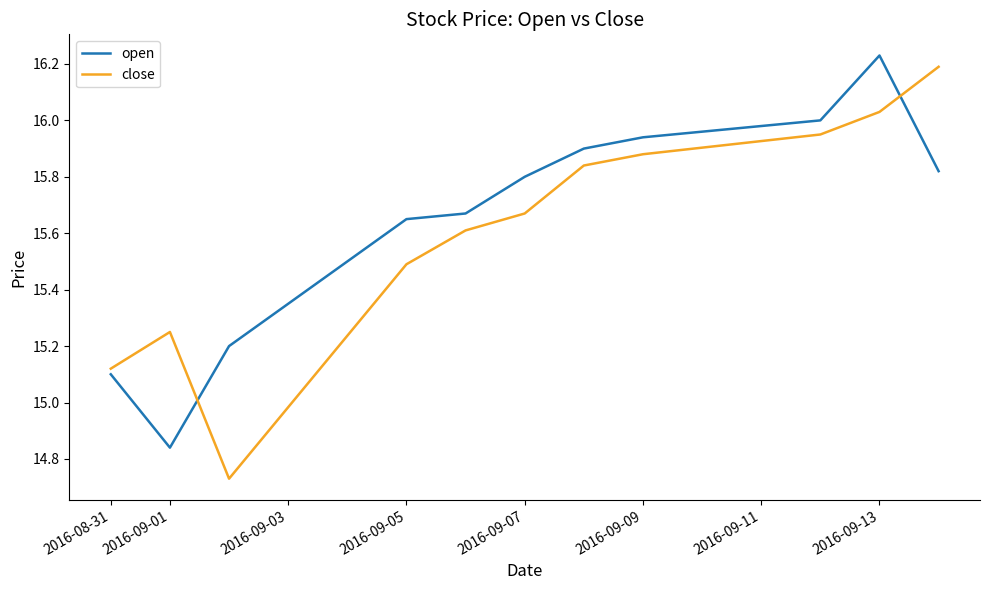

How many values in the open series exceed 15?

10